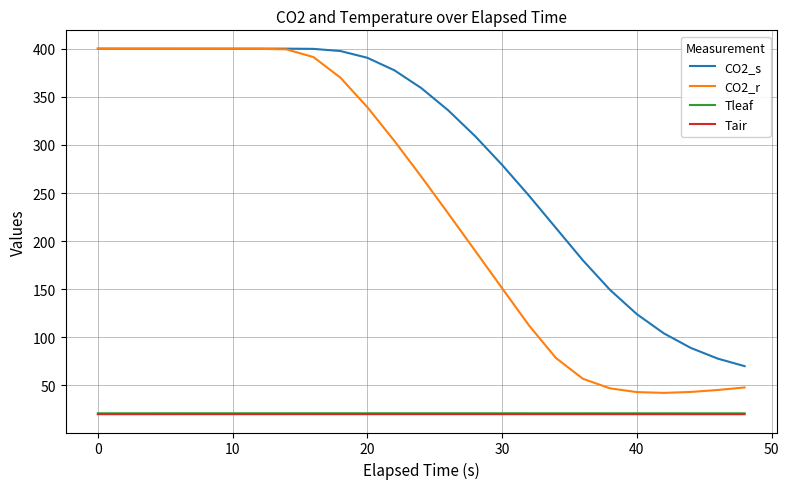

What is the highest value of the CO2_r series?

400.0